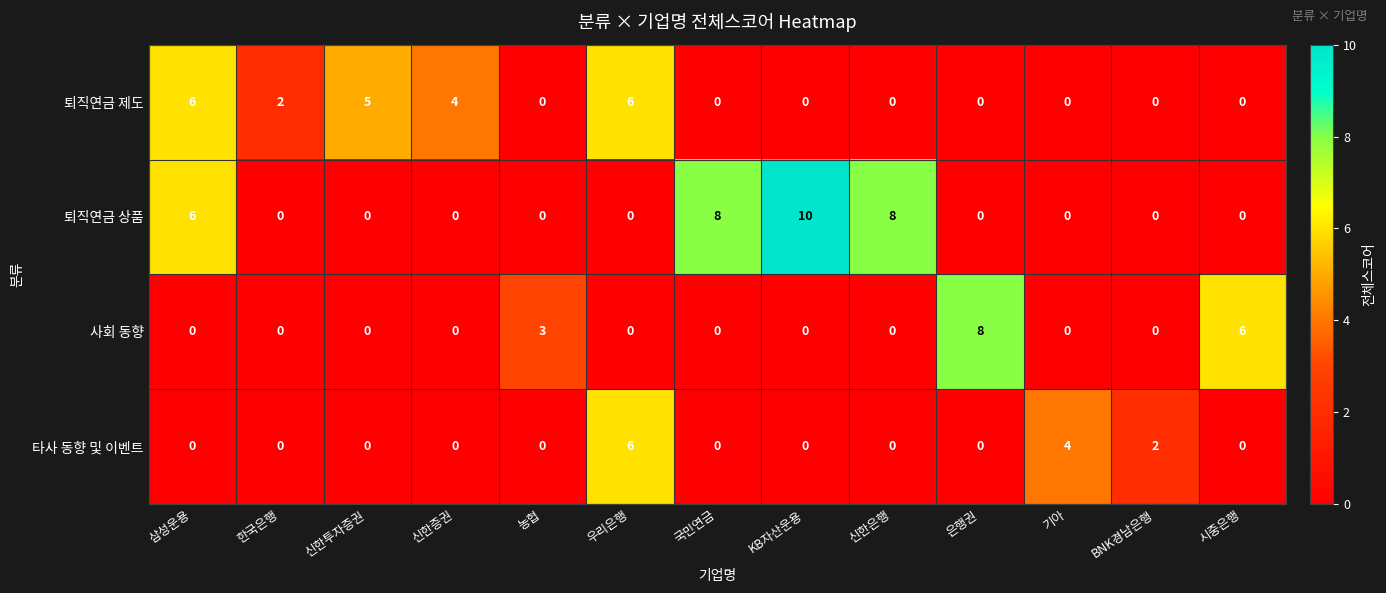

What is the spread (max minus min) of values at 삼성운용?

6